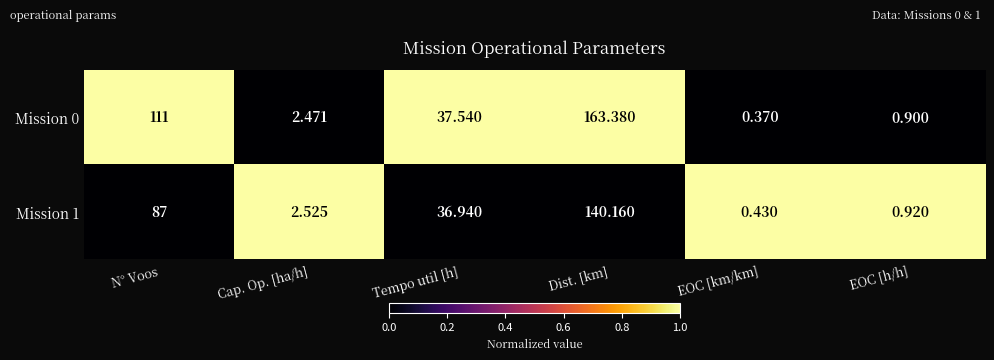

What is the total value across all series at Cap. Op. [ha/h]?

5.0